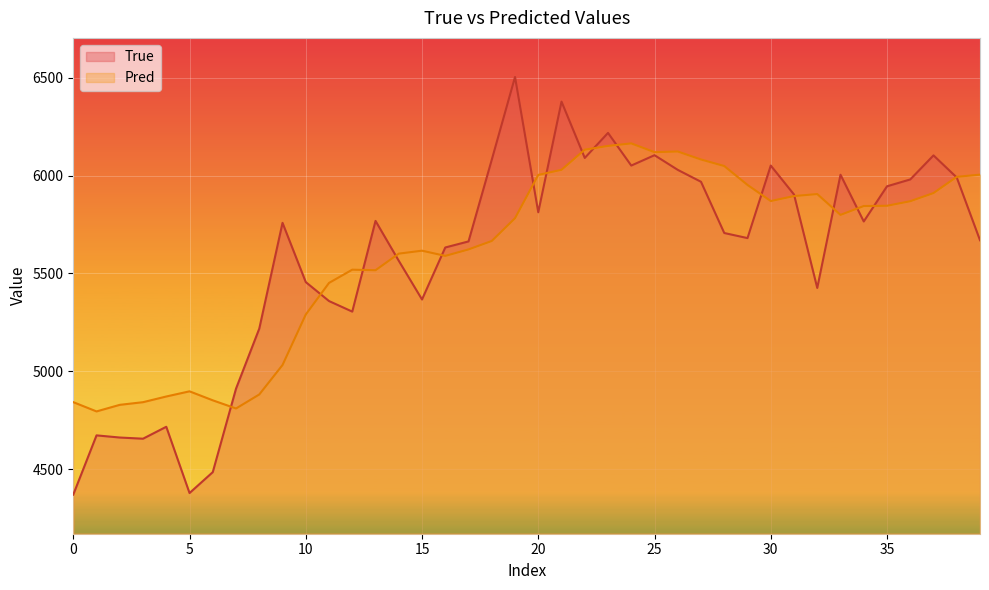

Which series has the widest spread of values?

True